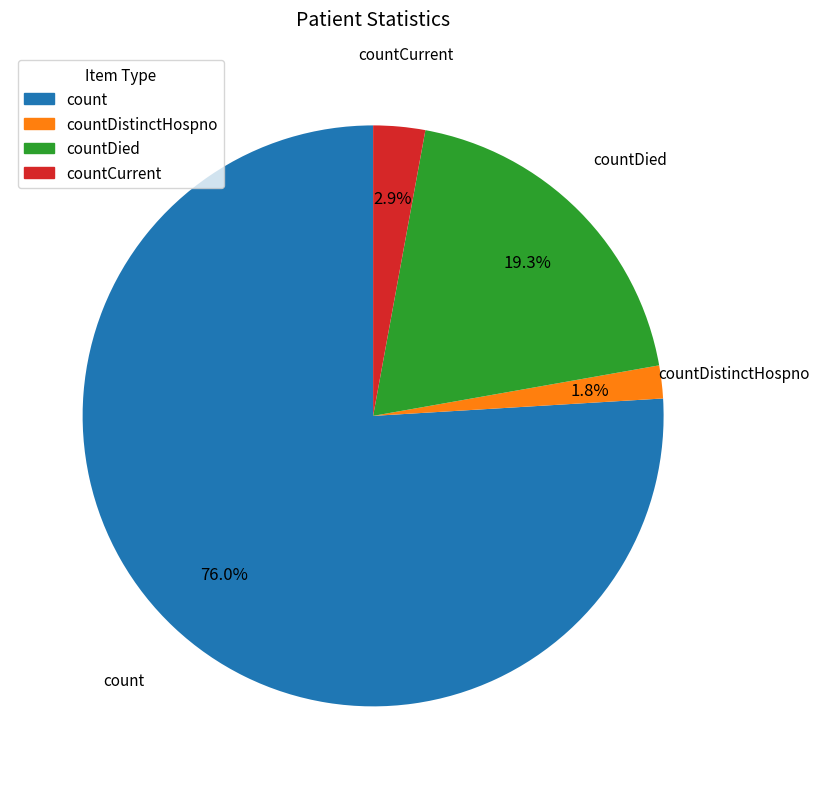

Is there any slice that represents more than half of the pie?

Yes